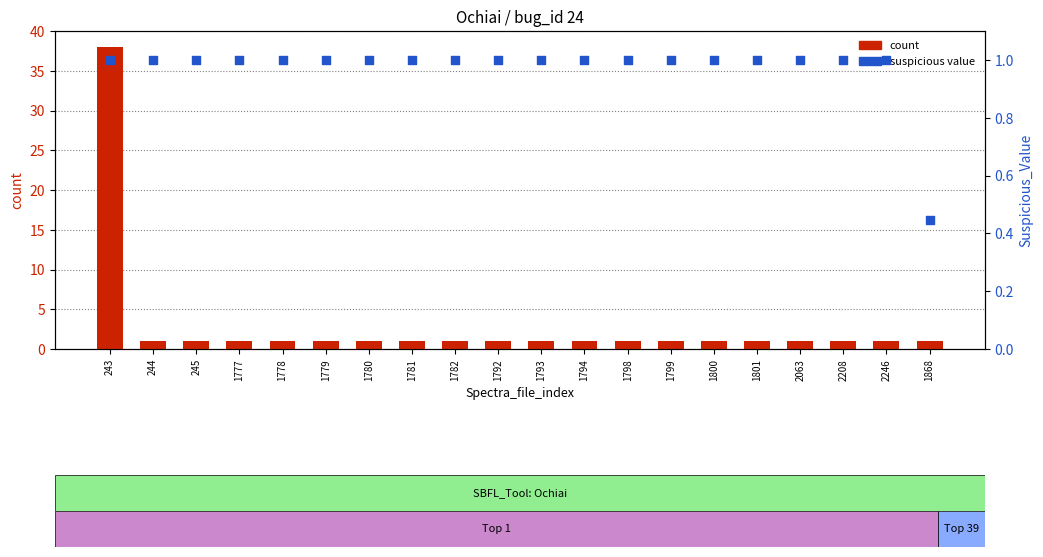

Which series has the largest Y range (max minus min)?

count